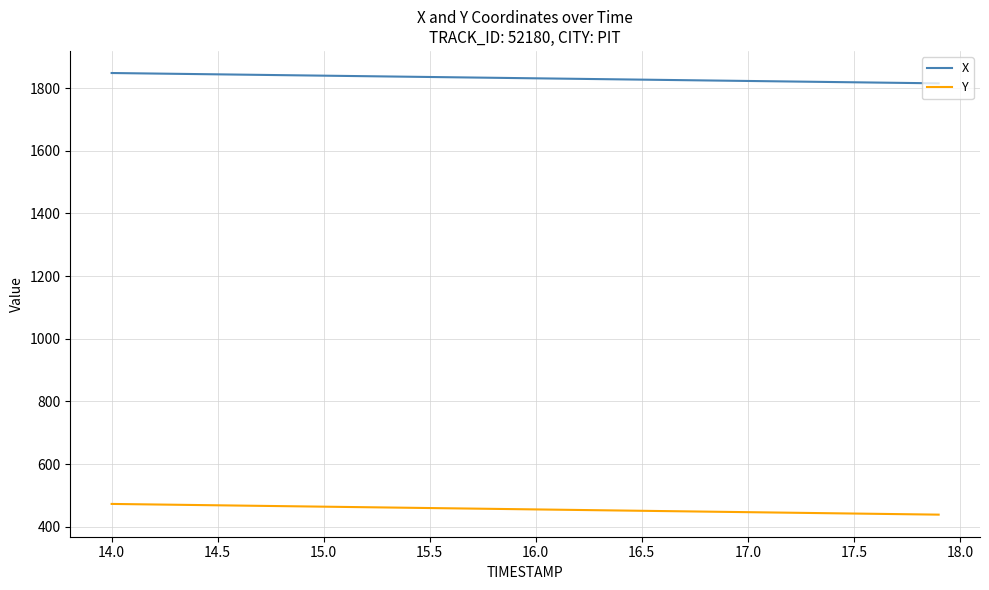

What is the greatest value displayed?

1848.1